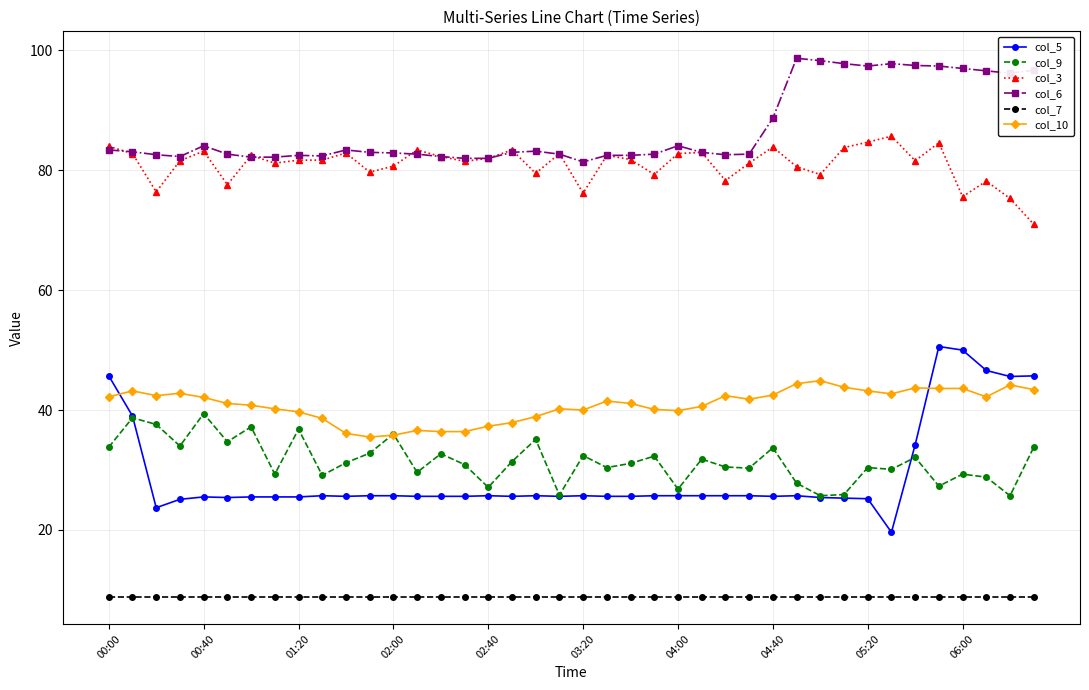

What is the maximum value shown in the chart?

98.7